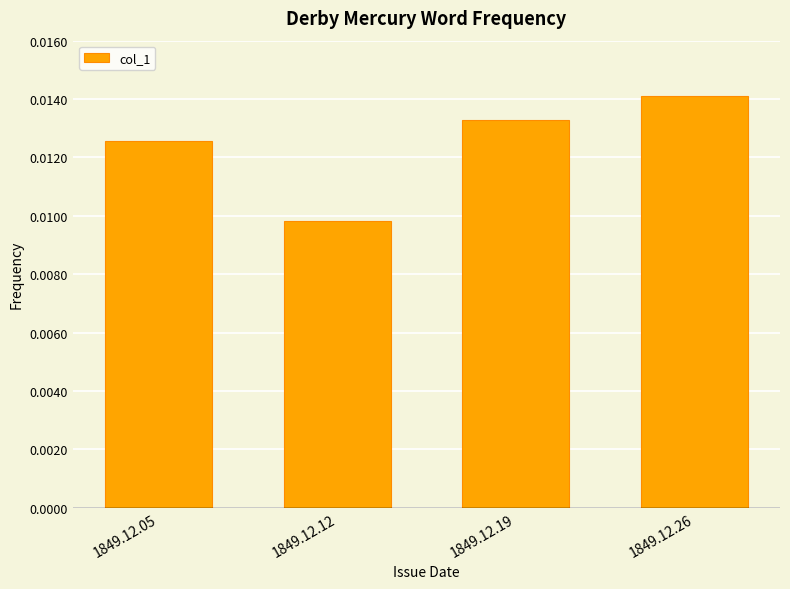

Rank the categories by value from lowest to highest.

1849.12.12, 1849.12.05, 1849.12.19, 1849.12.26